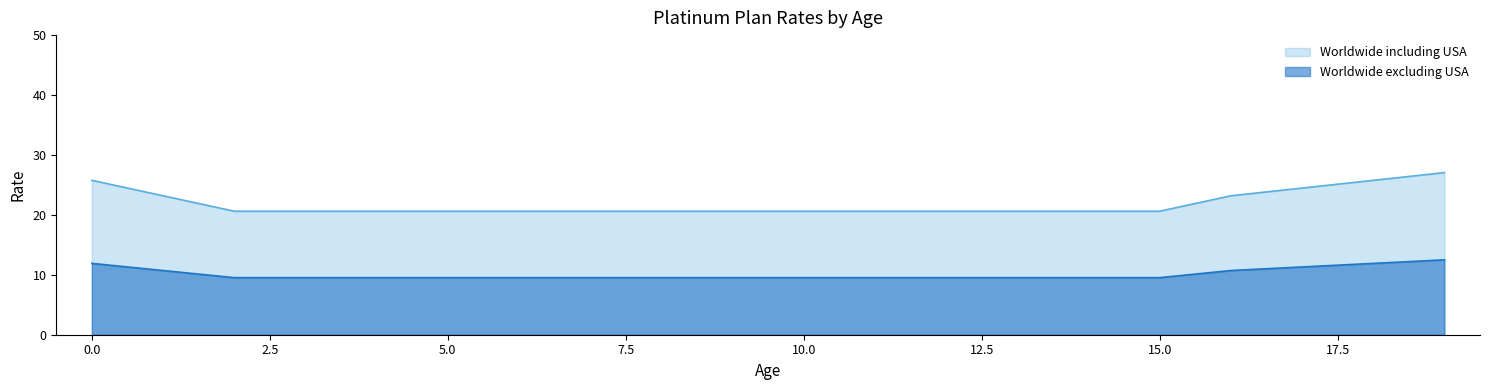

Is it true that Worldwide excluding USA equals 5.1 at 0?

False